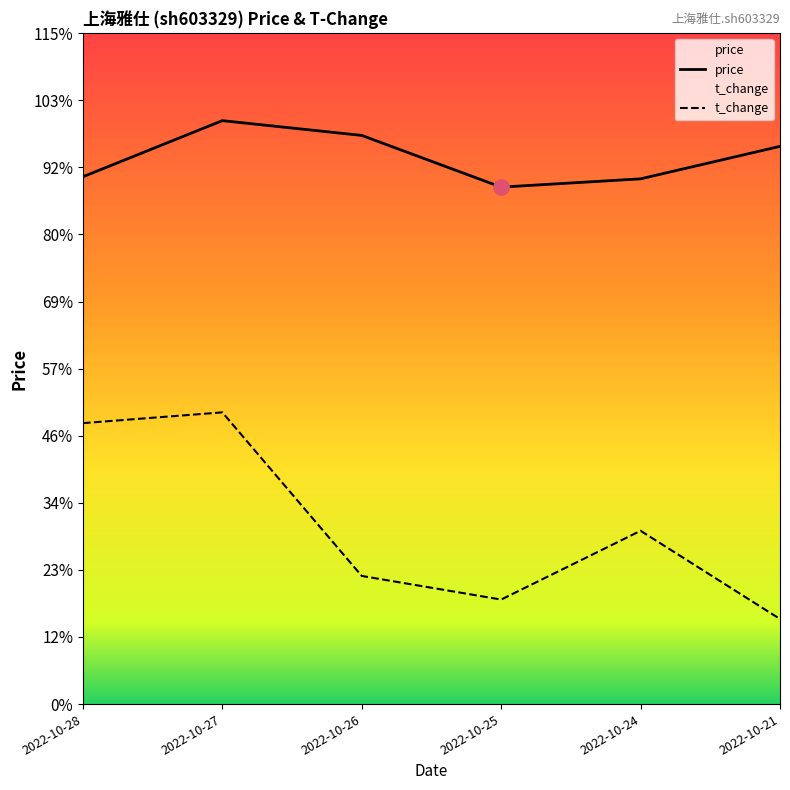

Reading right to left, transcribe all the data shown in this chart.

price: 2022-10-21=18.9	2022-10-24=17.8	2022-10-25=17.5	2022-10-26=19.2	2022-10-27=19.8	2022-10-28=17.9
t_change: 2022-10-21=2.9	2022-10-24=5.9	2022-10-25=3.5	2022-10-26=4.3	2022-10-27=9.9	2022-10-28=9.5